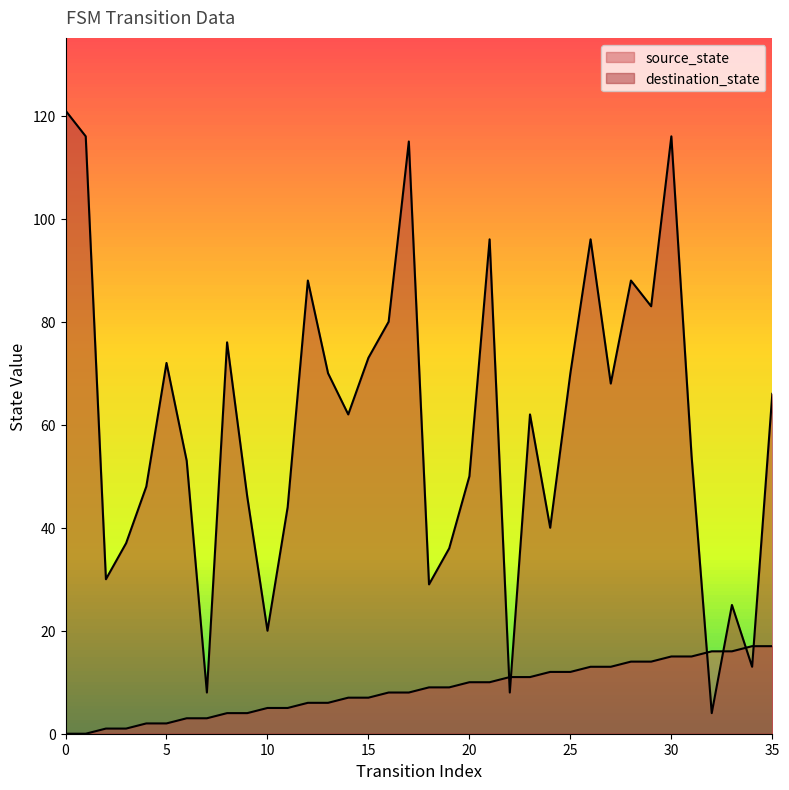

True or false: source_state has a value of 2 at 20.

False